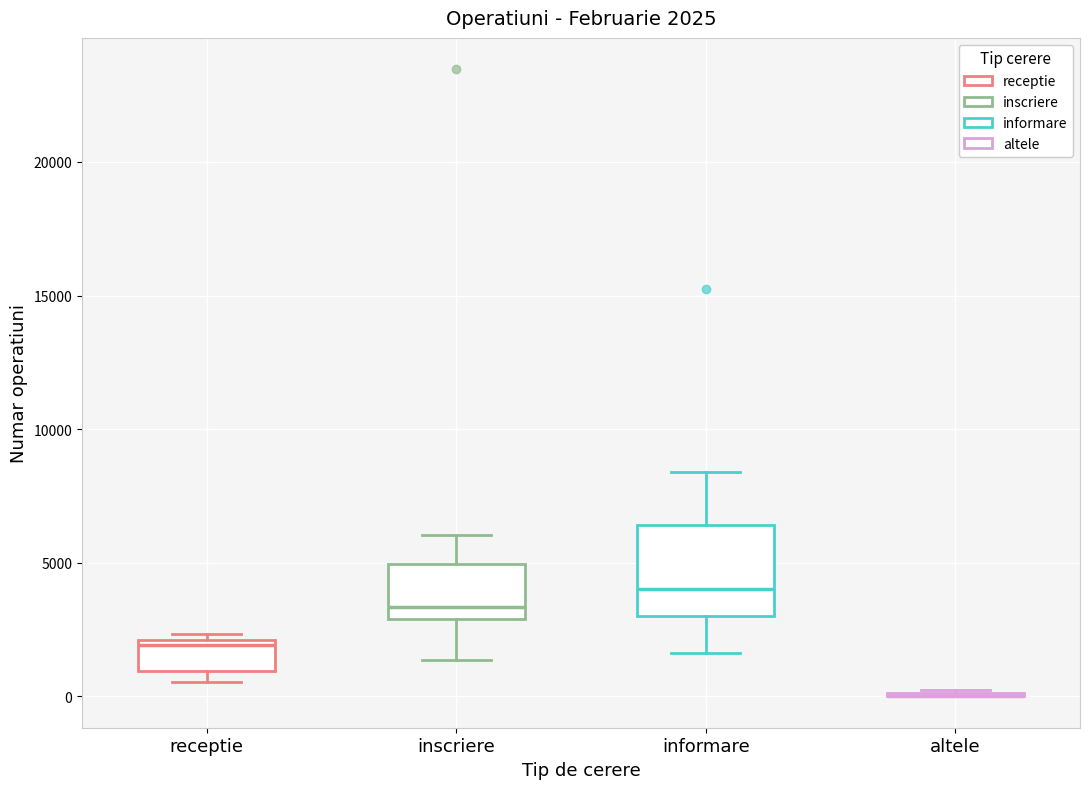

Comparing the boxes themselves (not the whiskers), which one is the tallest?

informare